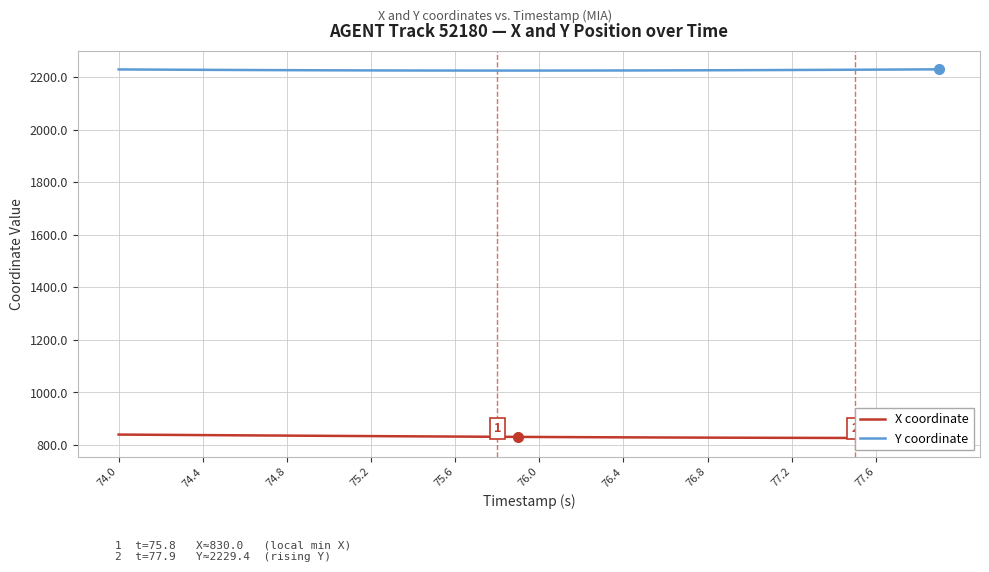

How many values in the Y coordinate series exceed 2226?

20